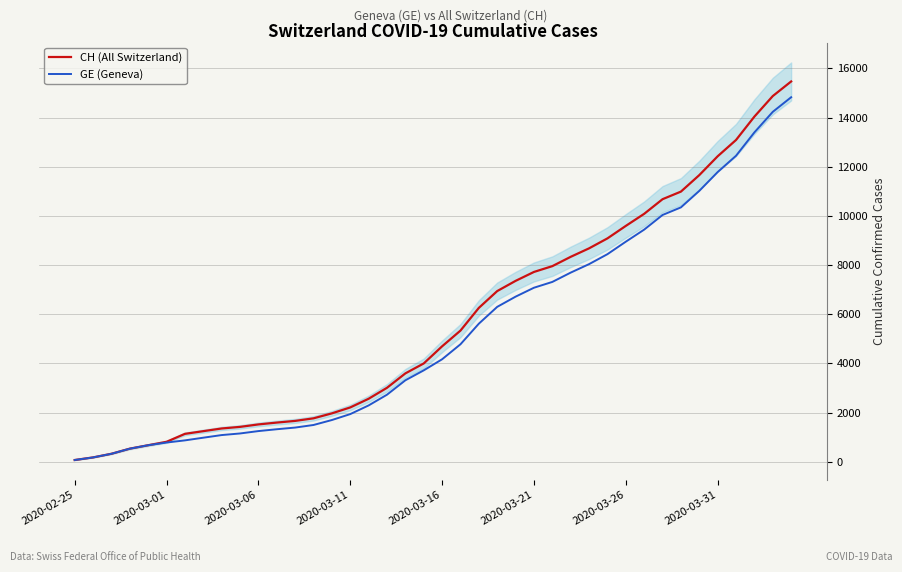

How many values in the CH (All Switzerland) series exceed 4697?

19